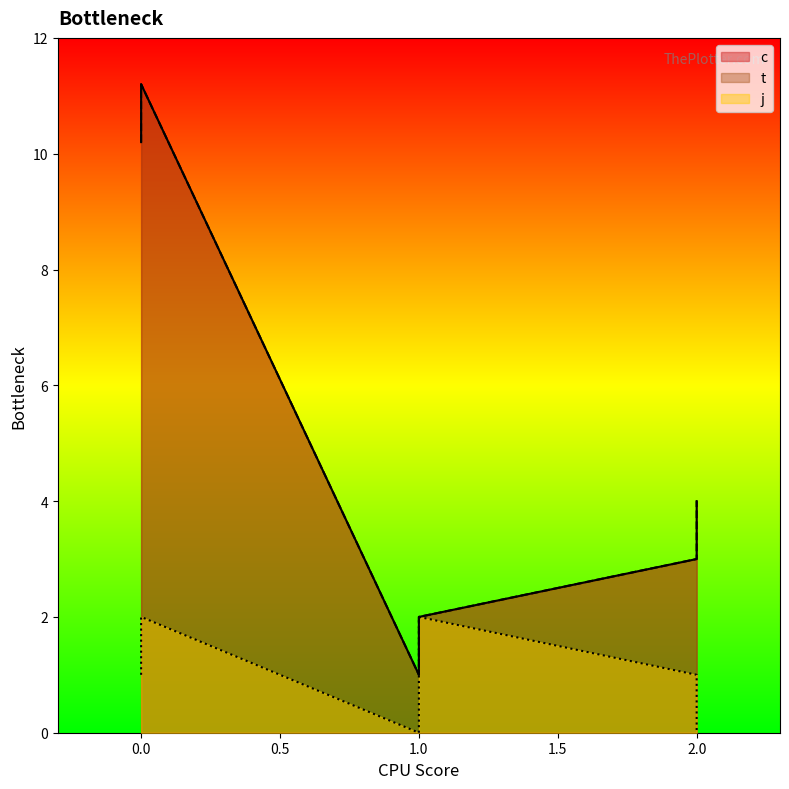

In t, how many points are higher than both neighbors (excluding endpoints)?

1